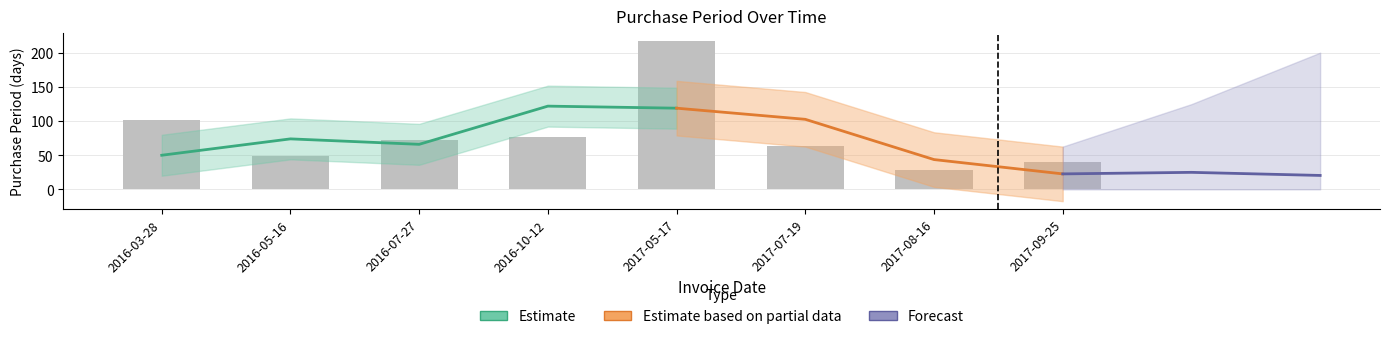

What is the ratio of the value at 2016-07-27 to the value at 2017-09-25?

1.8